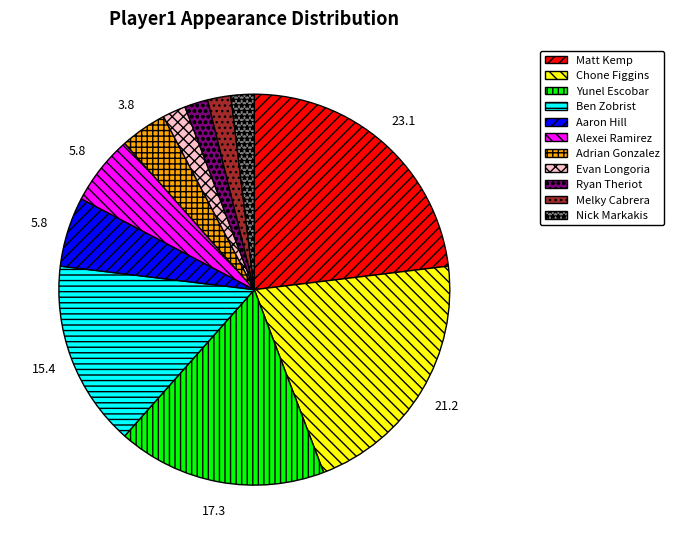

Which slice is the largest?

Matt Kemp